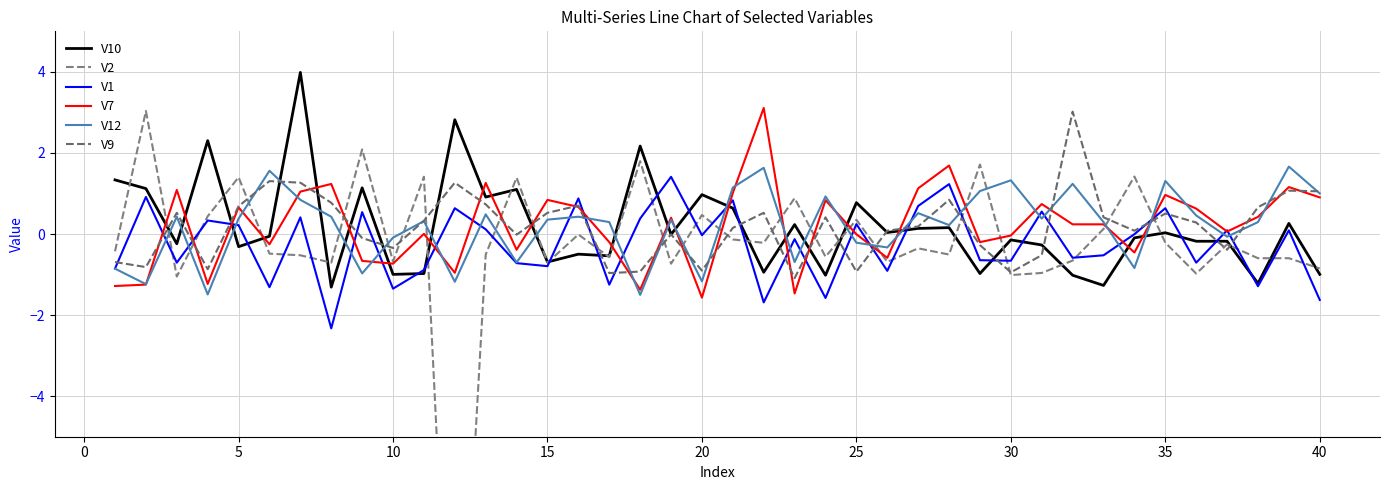

What is the highest value of the V12 series?

1.7